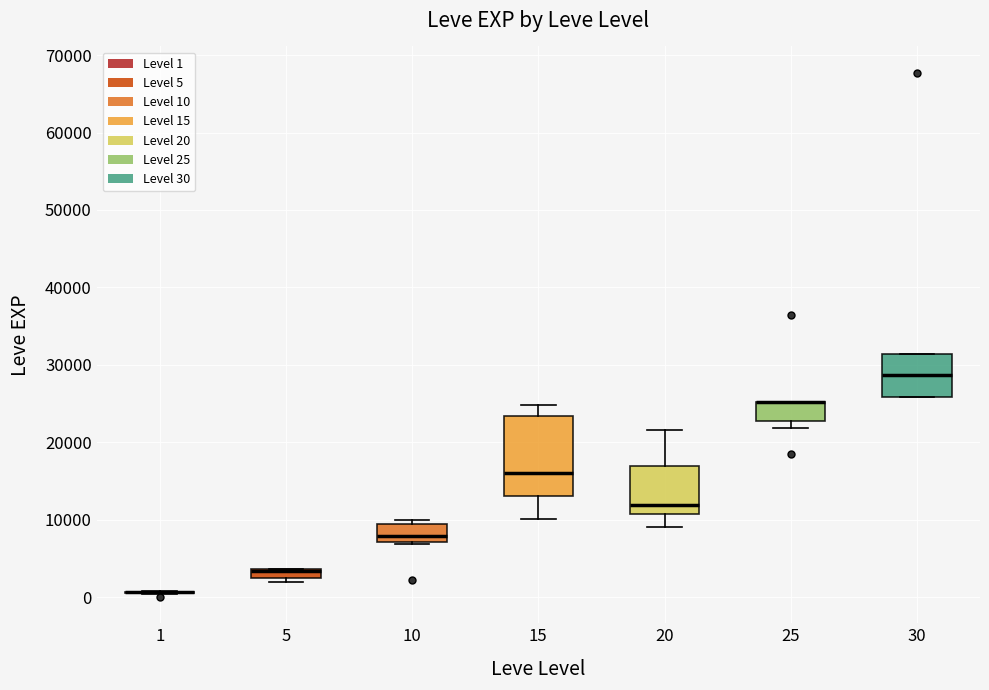

Where does the median line of the box at x = 30 sit on the y-axis? The values are not printed on the chart, so give them approximately, as read against the axis.

29000